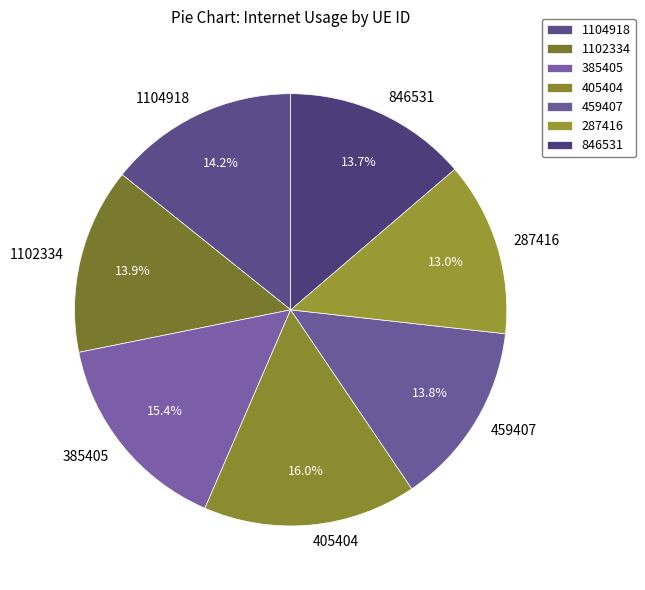

Which has a higher value, 385405 or 287416?

385405